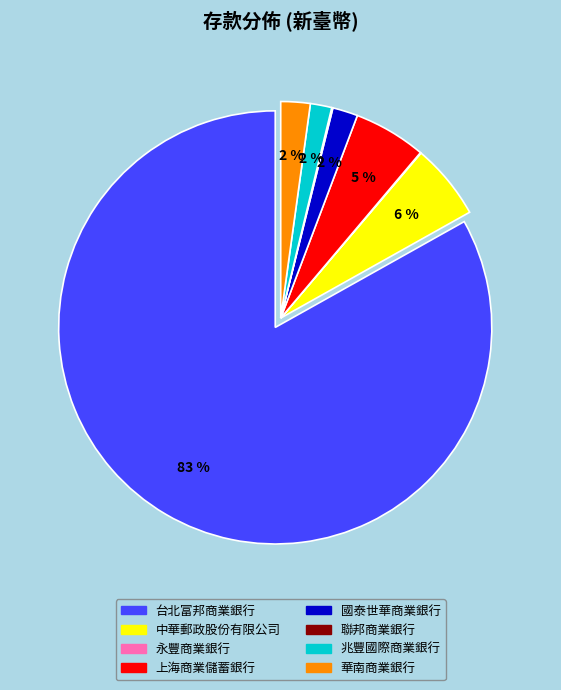

Which has a higher value, 中華郵政股份有限公司 or 華南商業銀行?

中華郵政股份有限公司